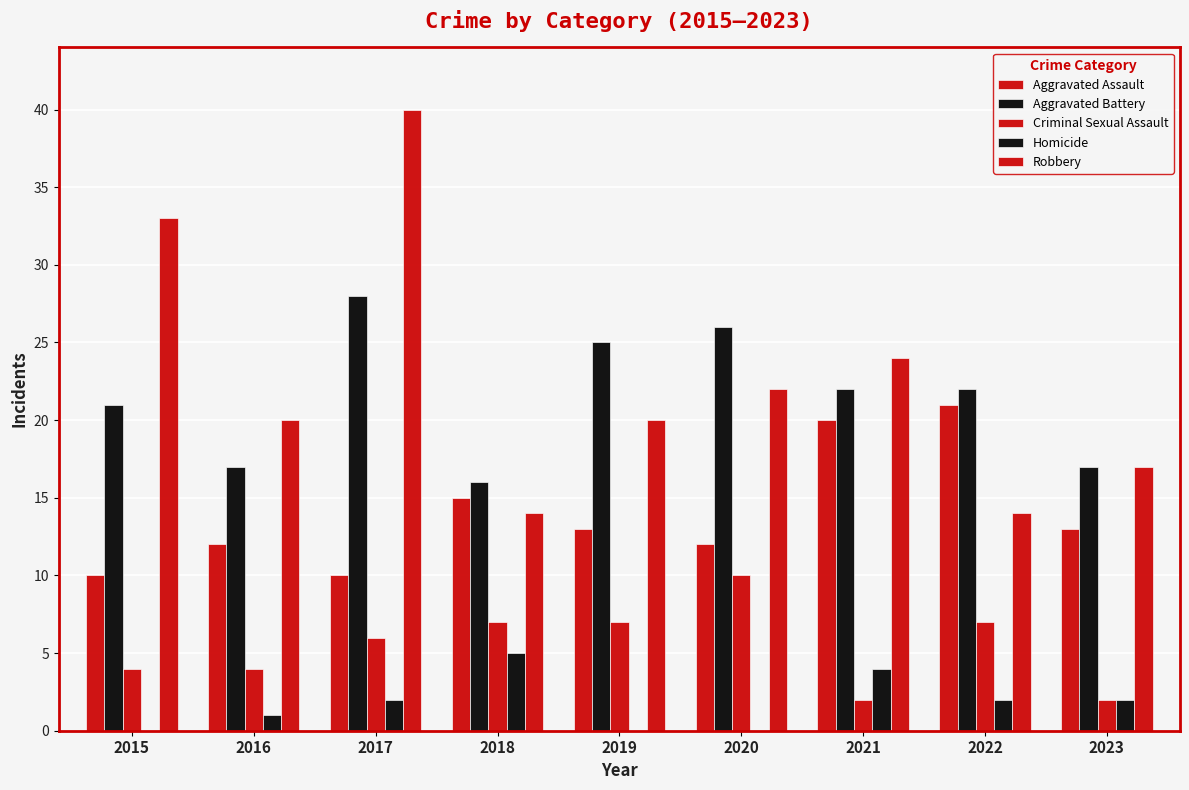

Which series has the largest range (max minus min)?

Robbery